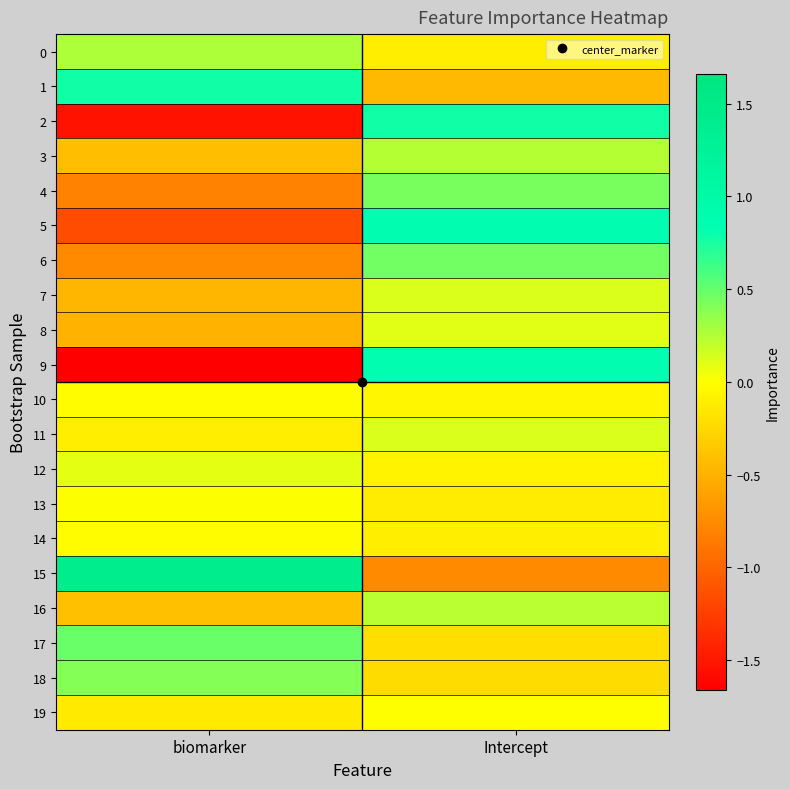

Which label corresponds to the largest value in the chart?

biomarker